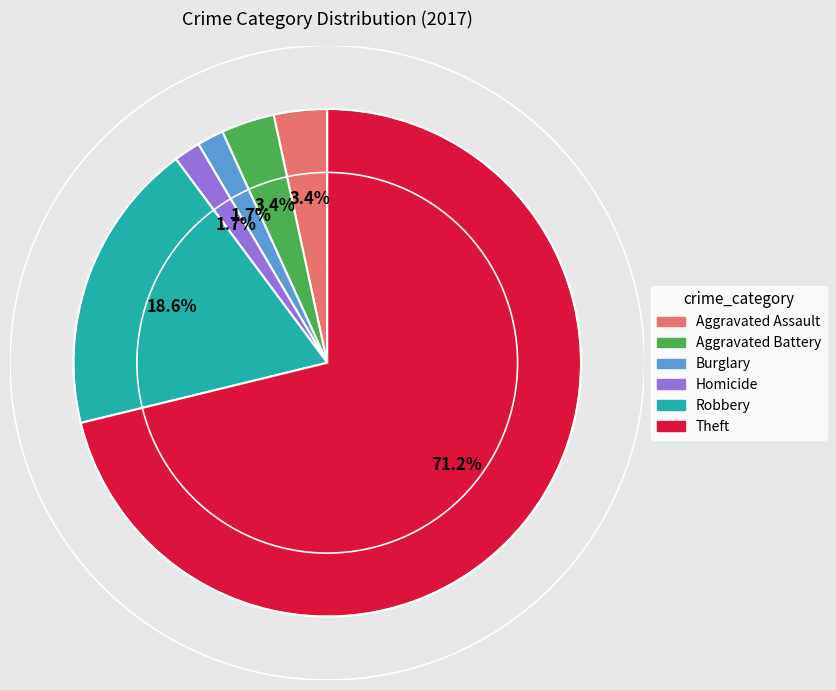

Does any single category account for the majority?

Yes